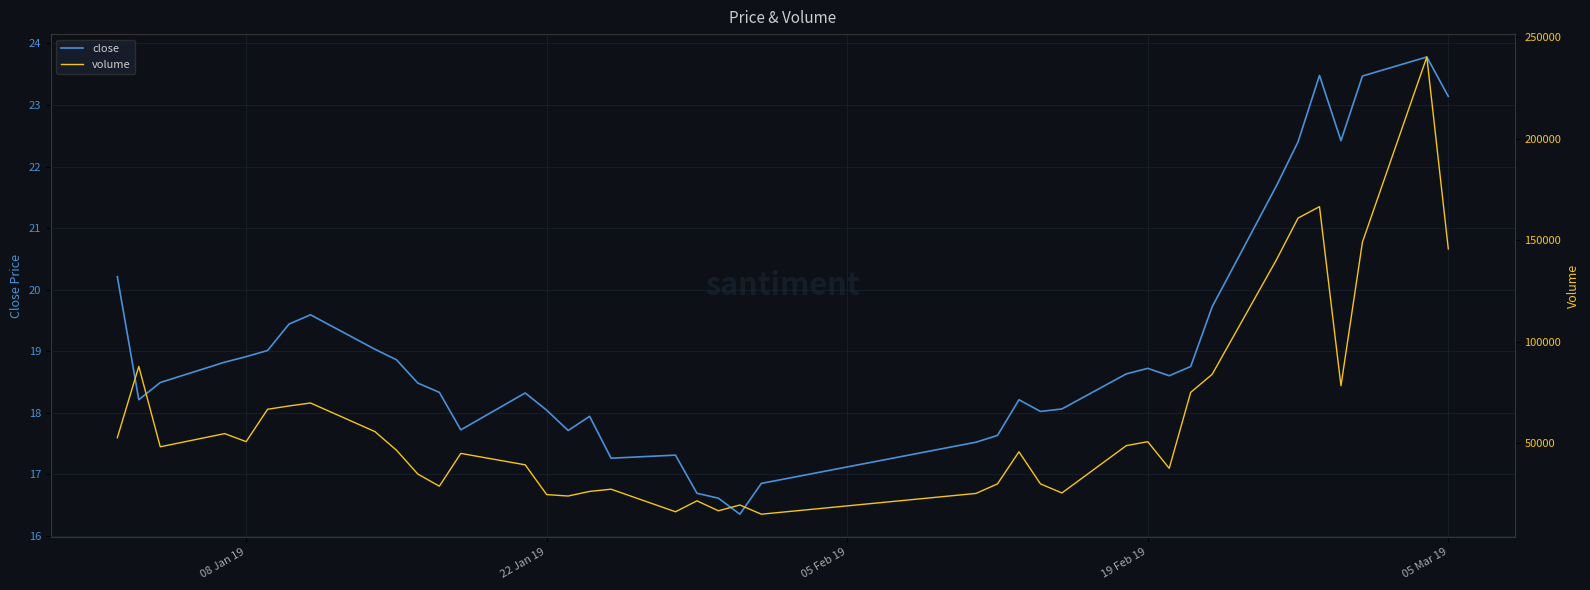

What is the minimum value for close?

16.4